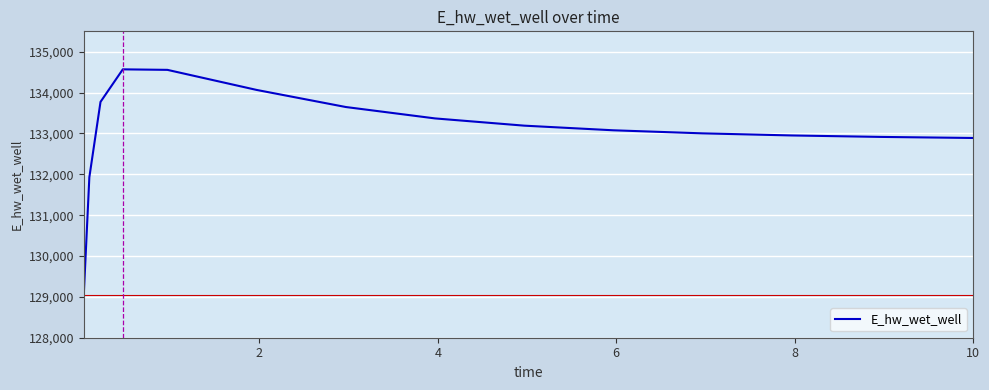

What is the minimum value shown in the chart?

129048.5